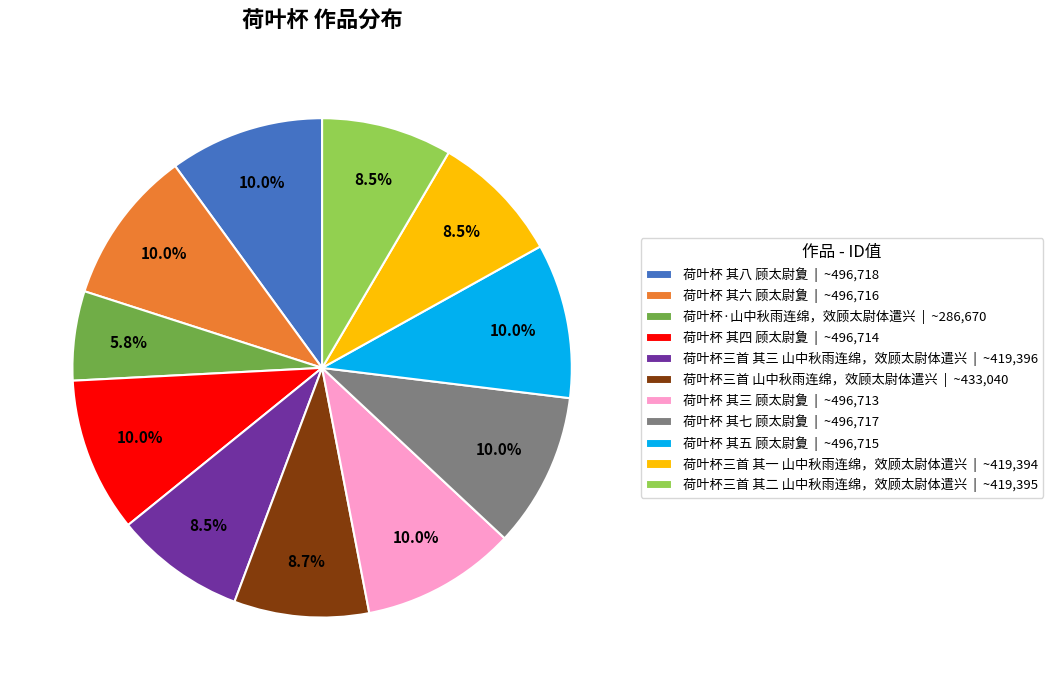

Which category has the smallest portion of the pie?

荷叶杯·山中秋雨连绵，效顾太尉体遣兴